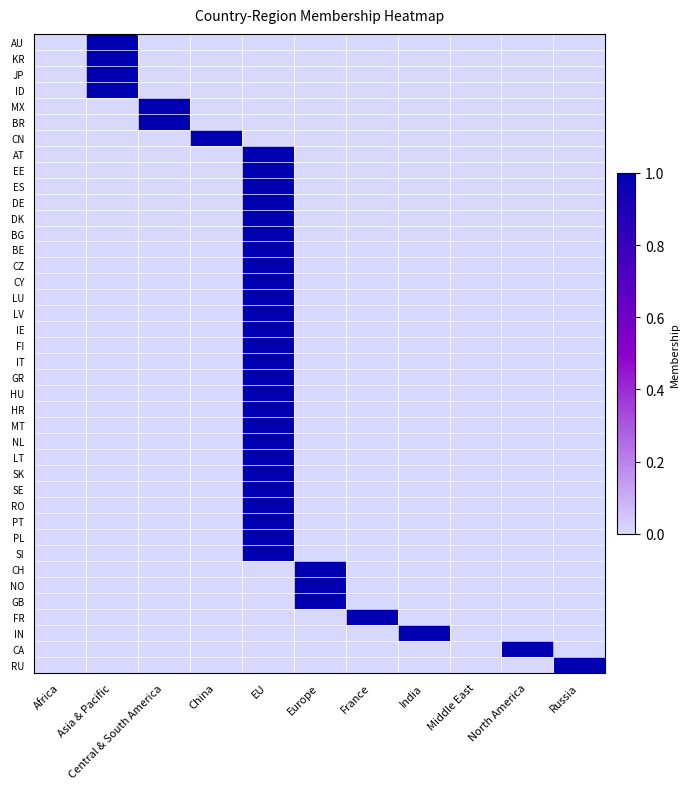

Which series has the largest total across all categories?

AU